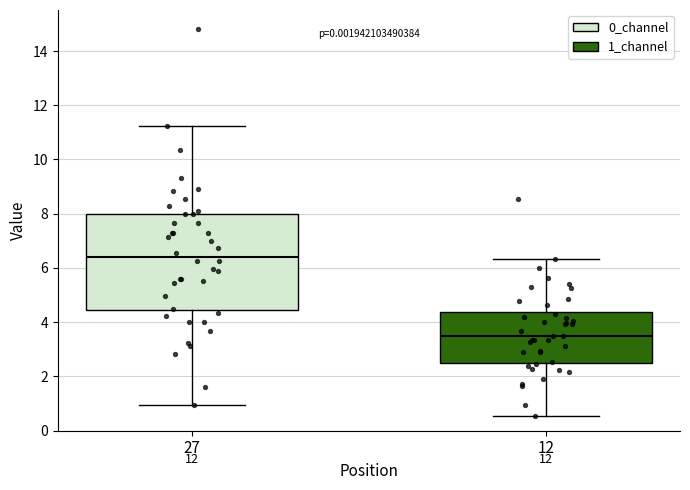

Comparing the boxes themselves (not the whiskers), which one is the tallest?

27